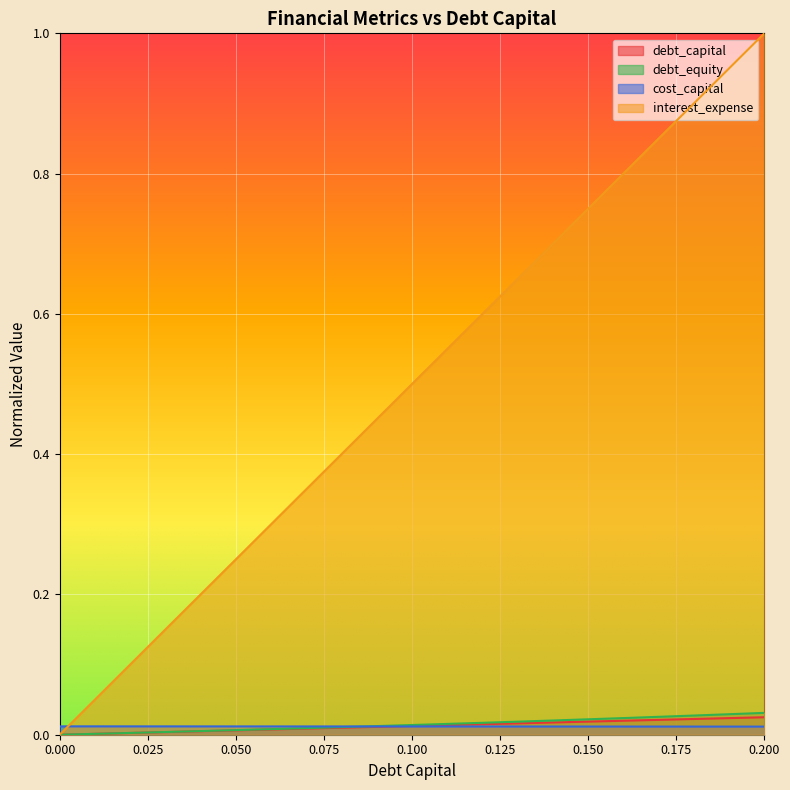

The debt_equity series shows 0.1 at 0.200. True or false?

False